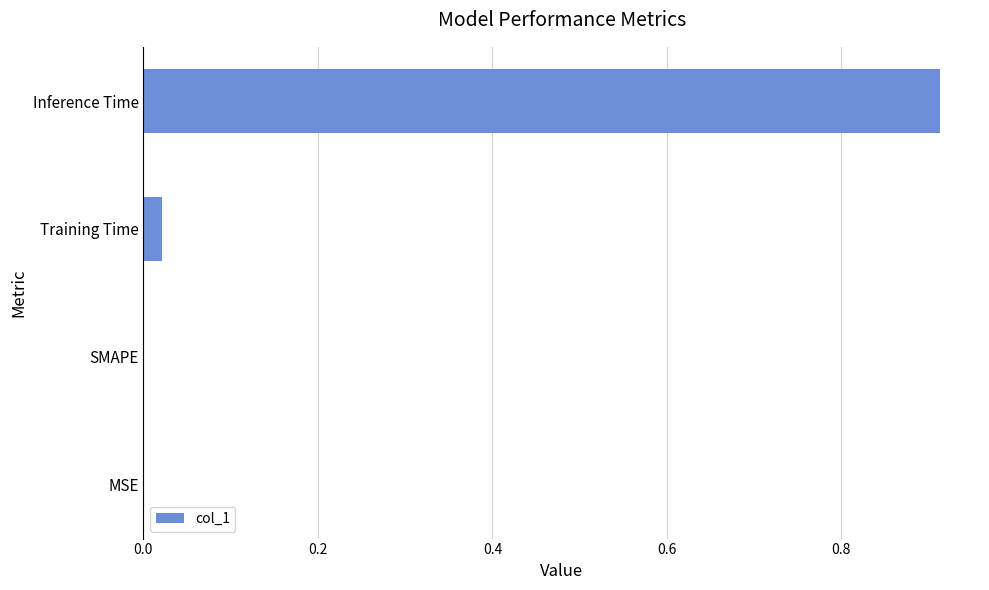

Which category has the highest value across all series?

Inference Time